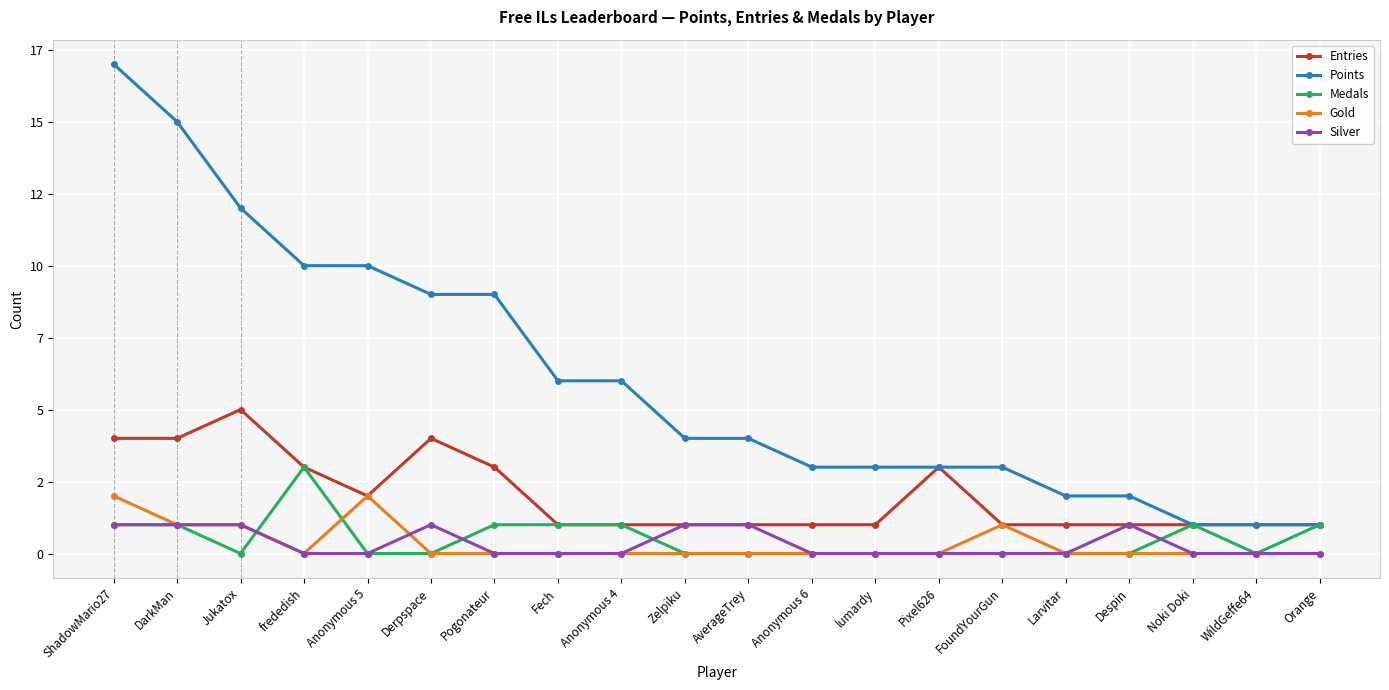

Rank the series by their maximum value, from lowest to highest.

Silver, Gold, Medals, Entries, Points